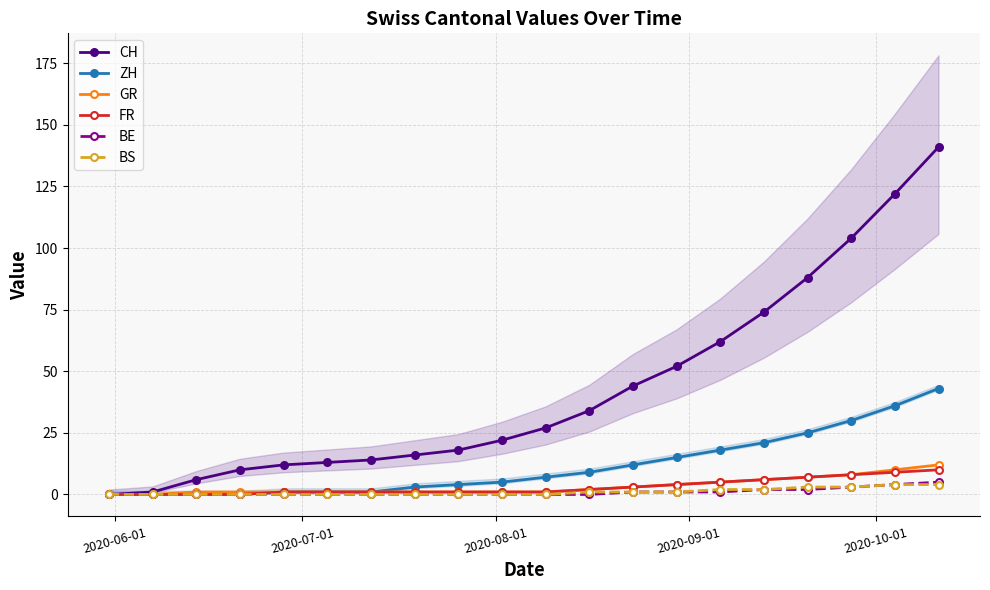

Rank the series by their maximum value, from lowest to highest.

BS, BE, FR, GR, ZH, CH